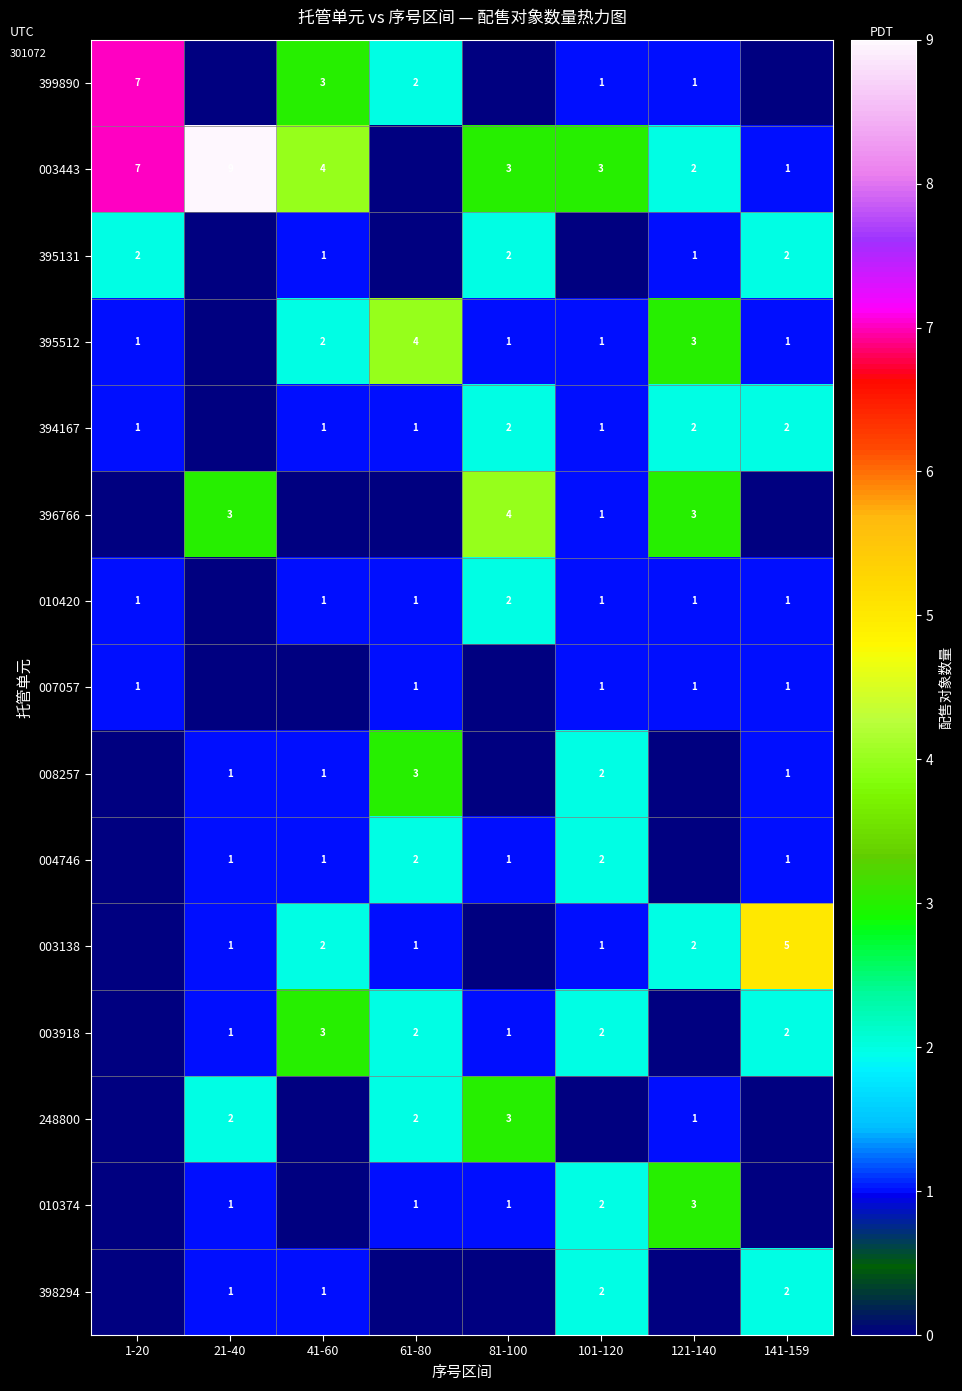

What is the sum of the 394167 values at 61-80 and 141-159?

3